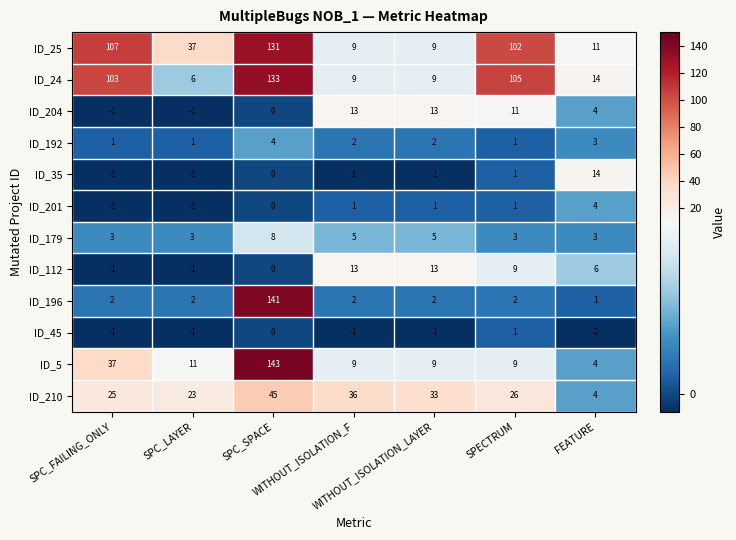

What is the difference between the maximum and minimum values in the ID_179 series?

5